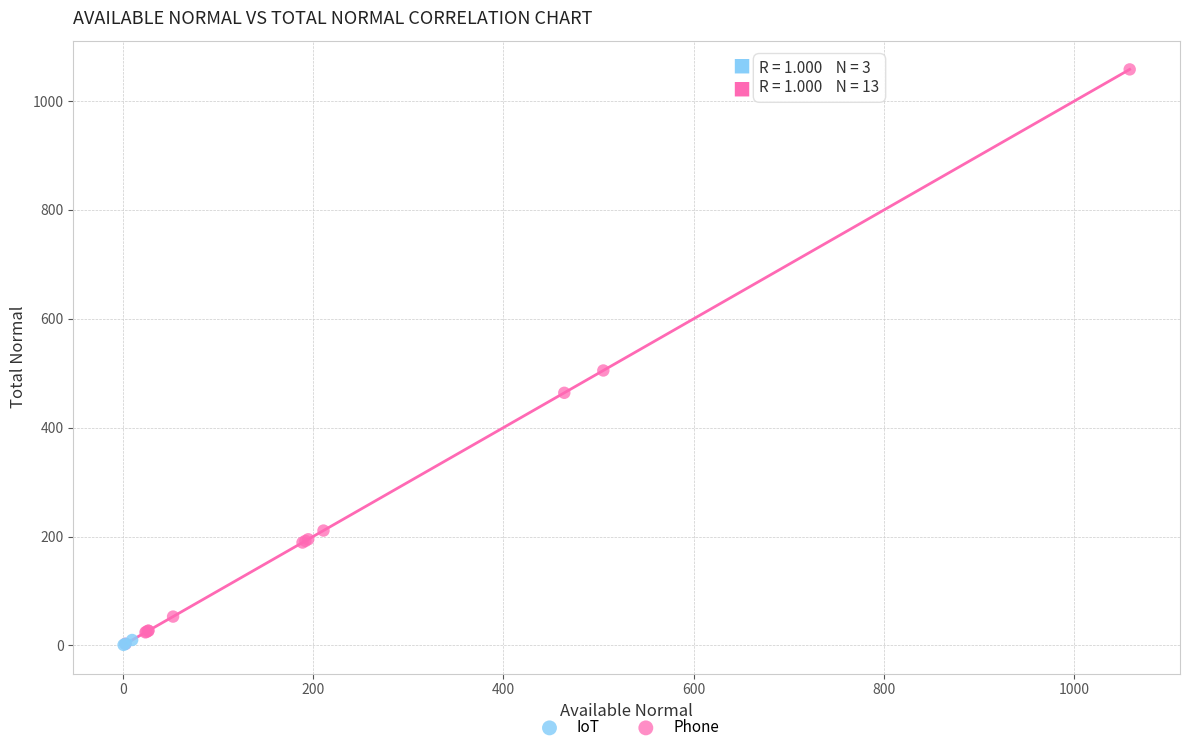

Which series has the largest Y range (max minus min)?

Phone